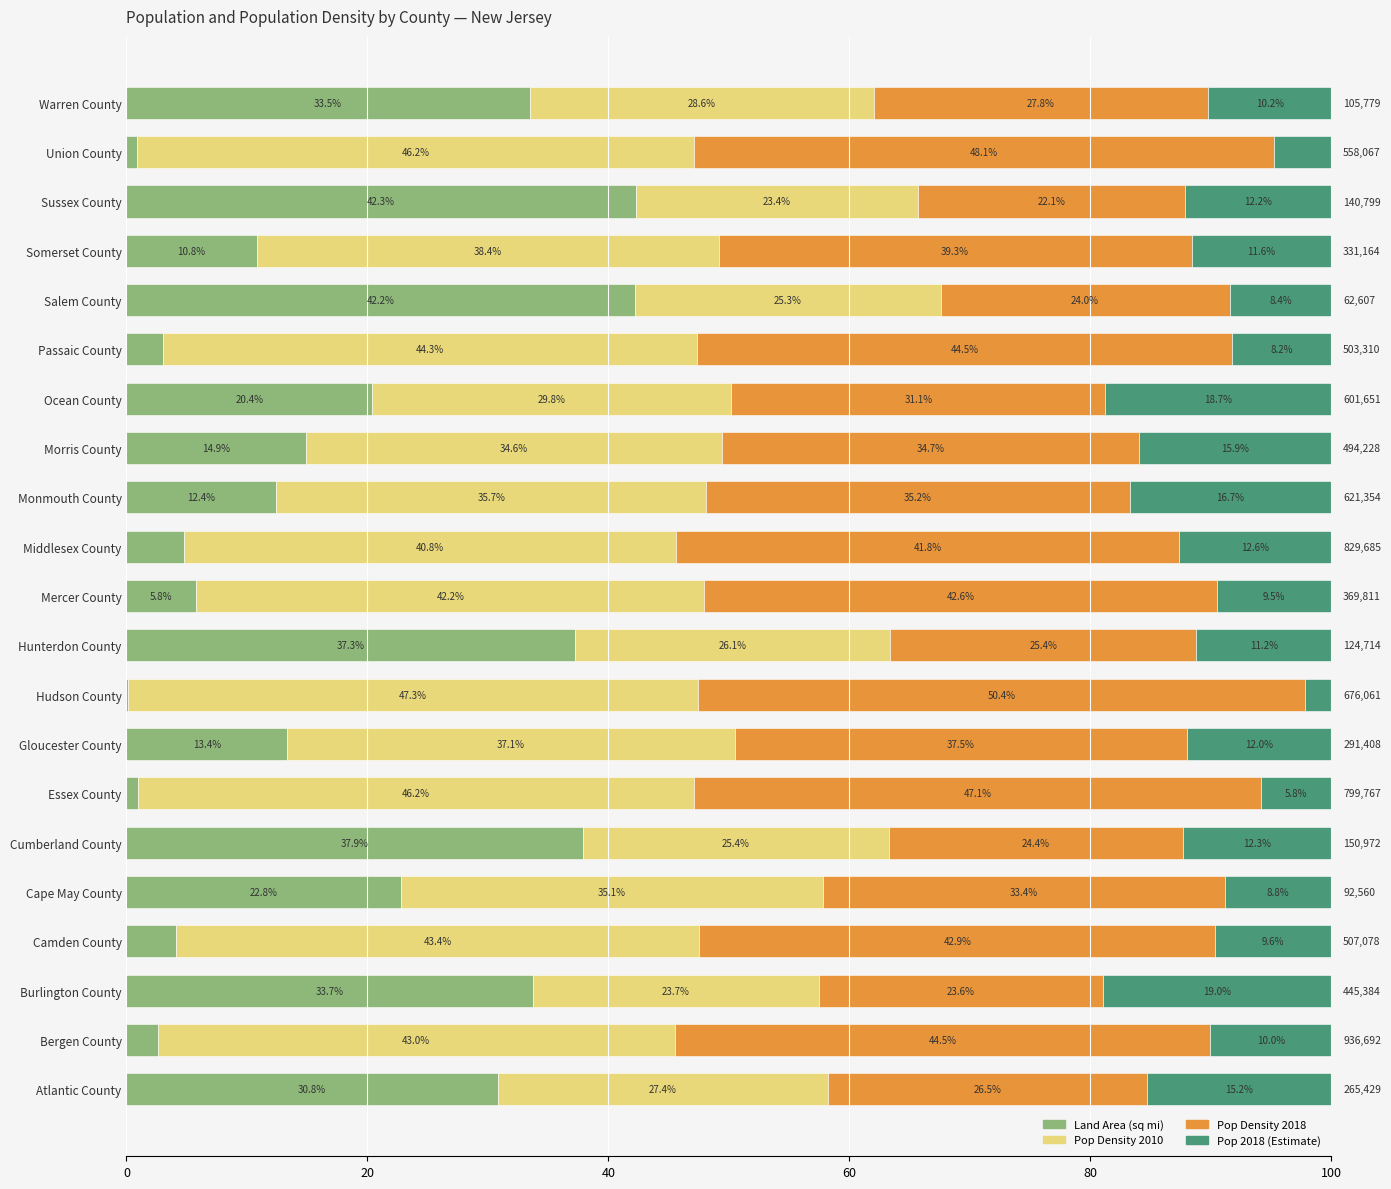

What is the total value across all series at Essex County?

100.0